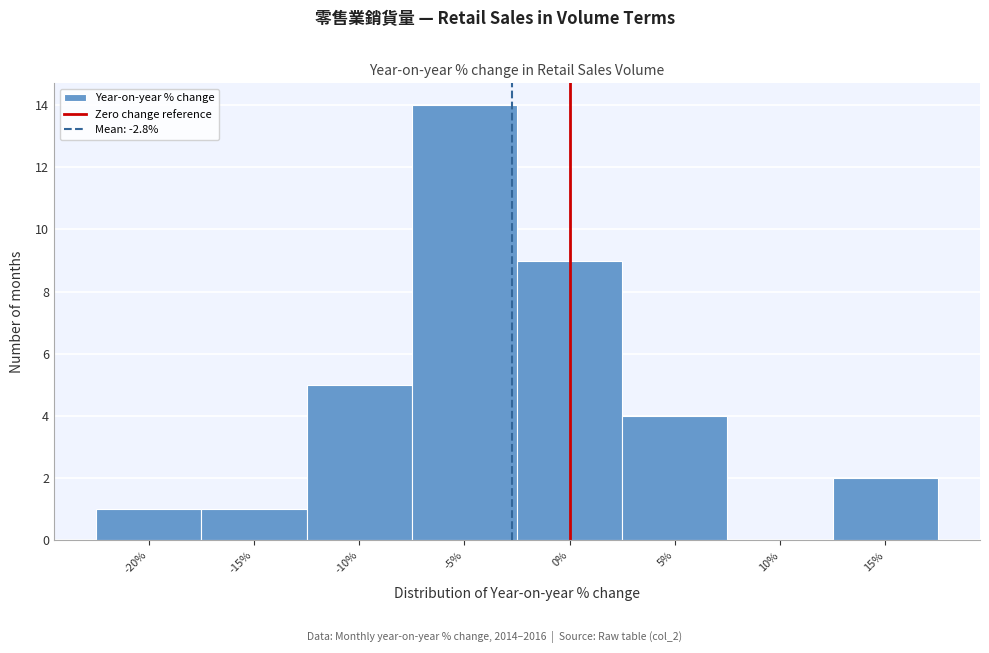

Which range on the x-axis has the tallest bar?

-7.5 to -2.5